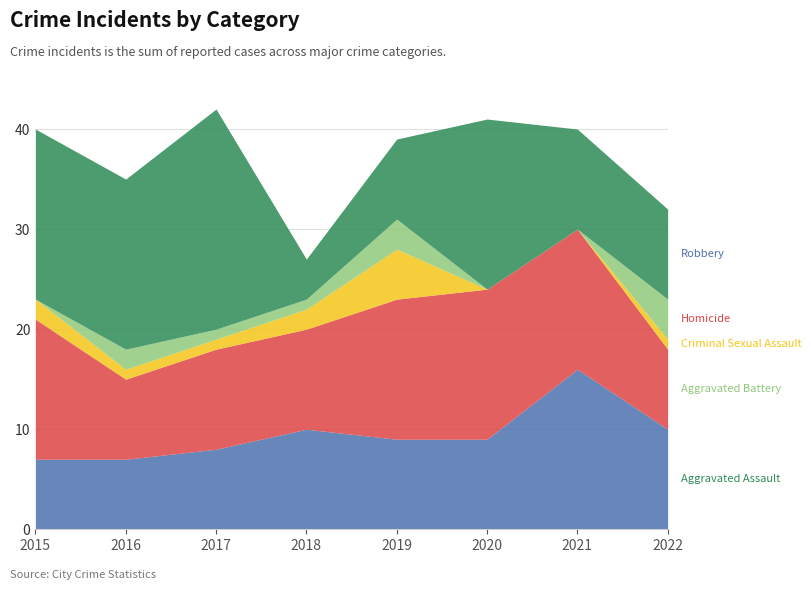

What are all the series names shown in the legend?

Aggravated Assault, Aggravated Battery, Criminal Sexual Assault, Homicide, Robbery